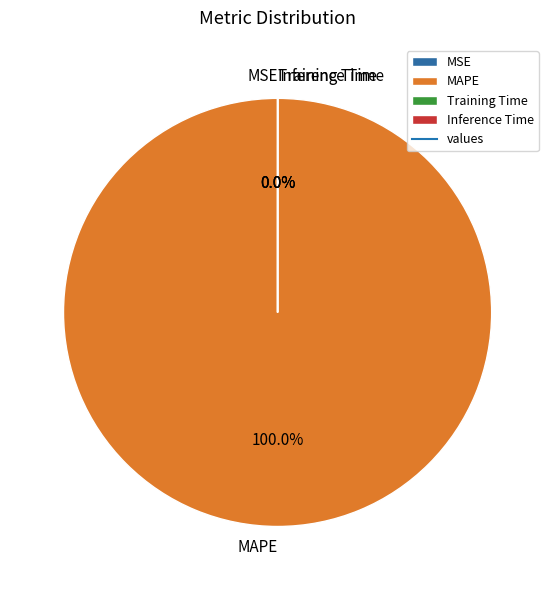

How many segments does this pie chart have?

4